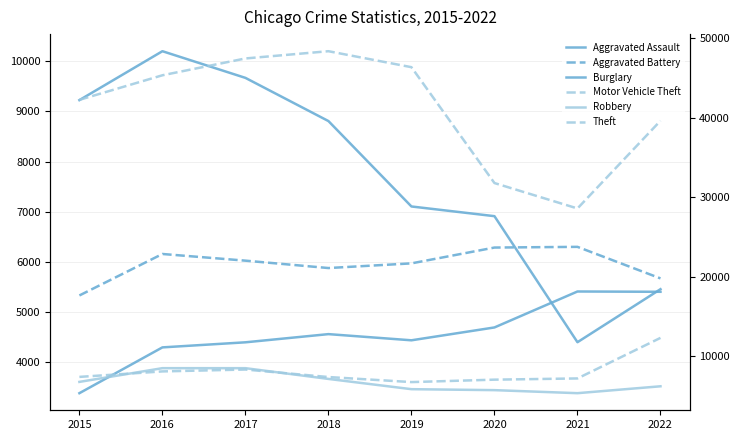

What is the difference between the maximum and minimum values in the Burglary series?

5795